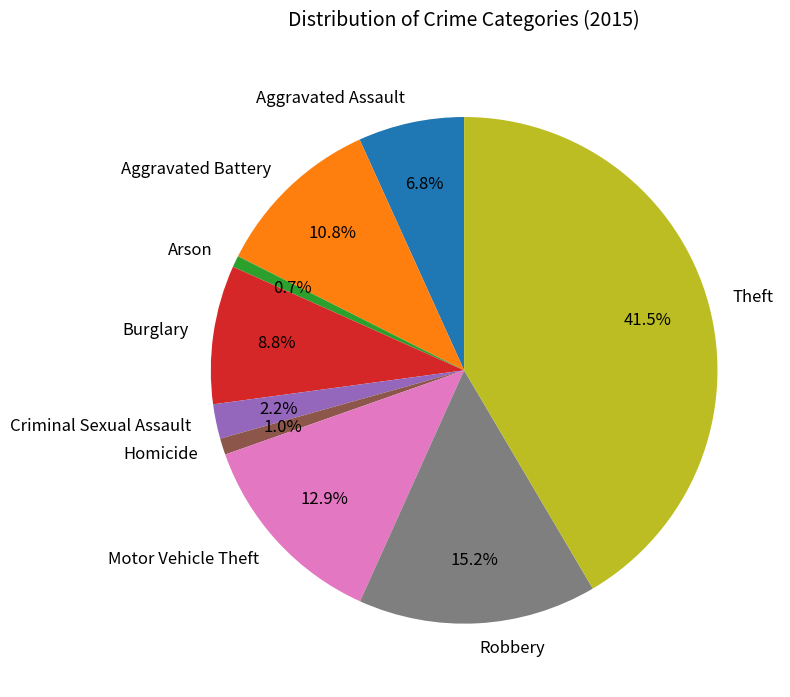

Between Homicide and Robbery, which is larger?

Robbery